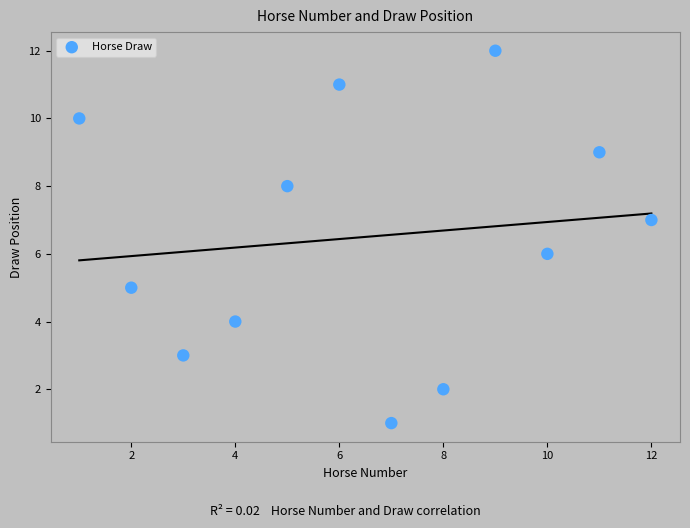

What is the range of X values (max minus min)?

11